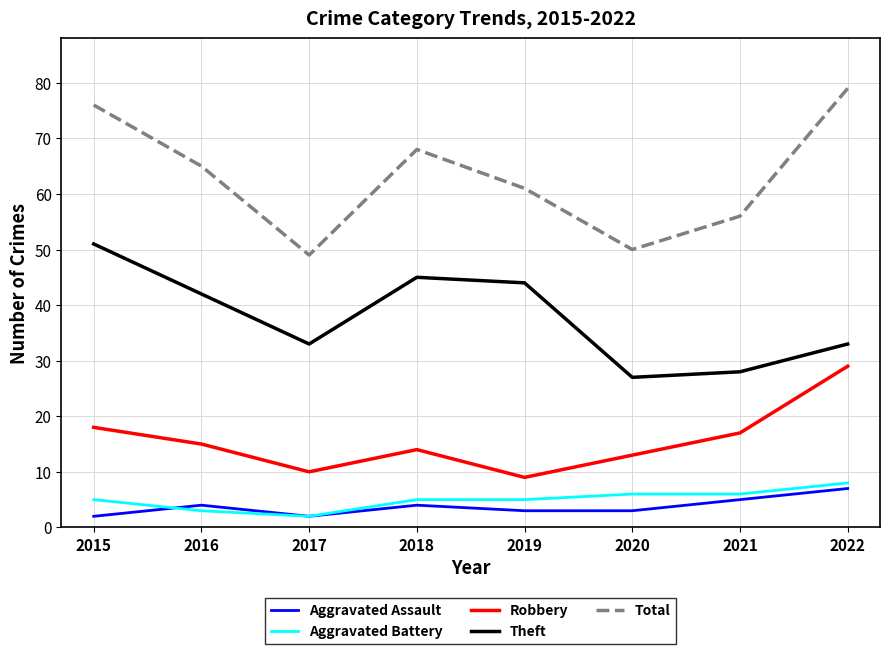

Count the Aggravated Assault values in the range 3 to 5.

5